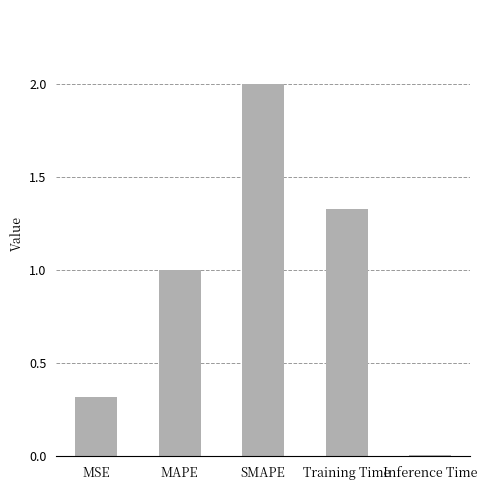

What is the average value?

0.9